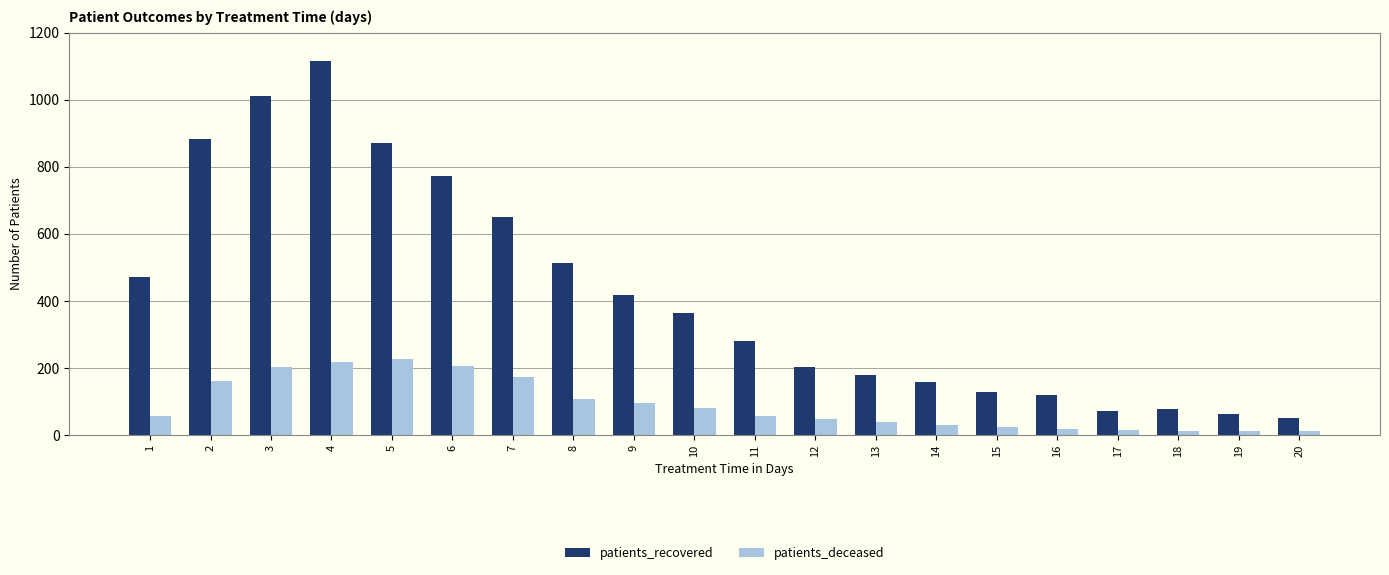

At which category is the sum across all series the highest?

4